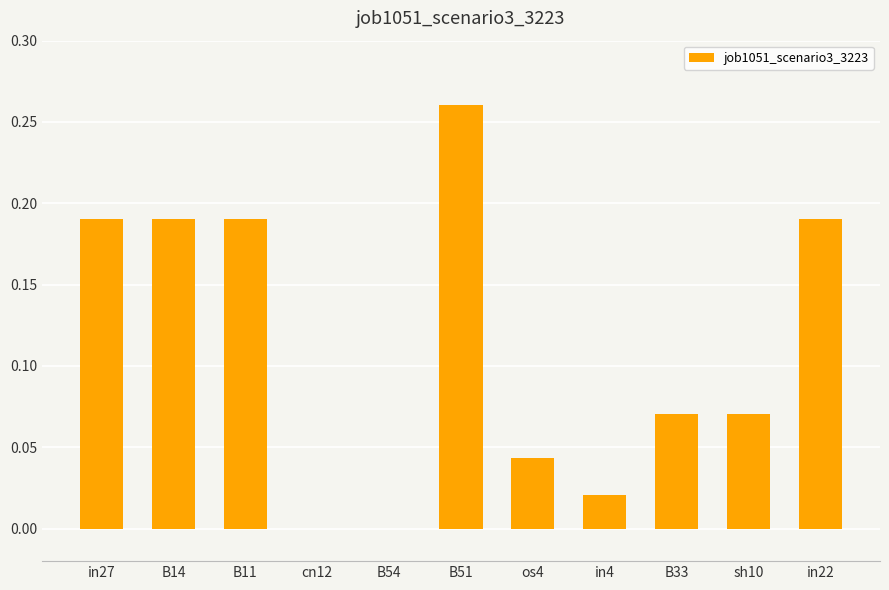

At which category does the chart reach its peak across all series?

B51